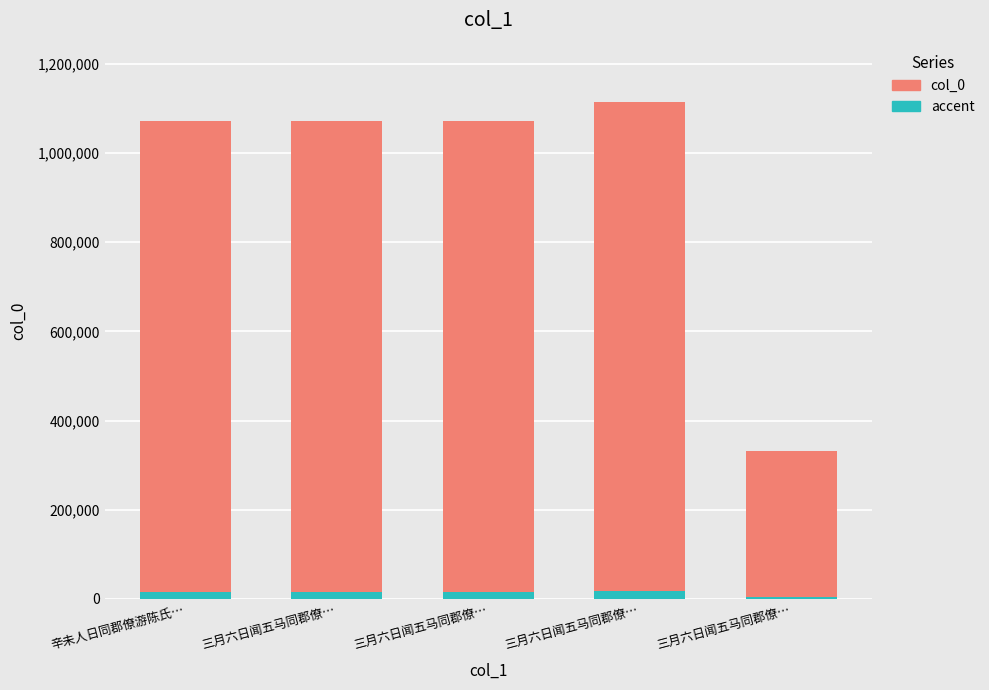

Is it true that accent equals 21202.7 at 辛未人日同郡僚游陈氏…?

False